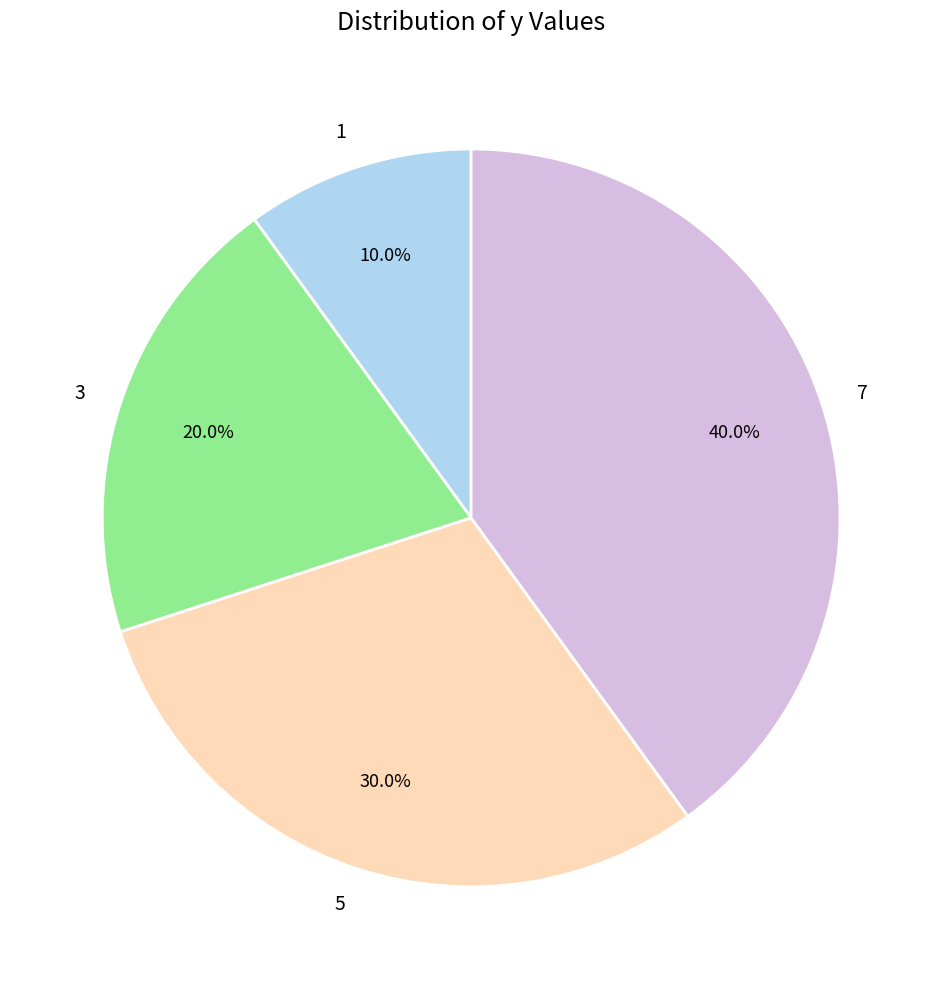

How many slices are in this pie chart?

4